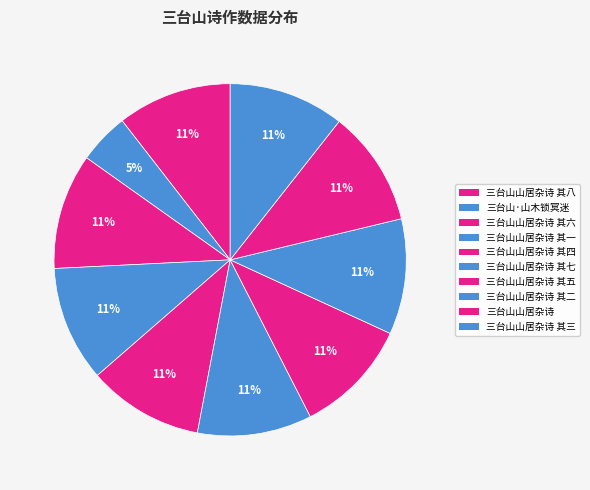

Which slice is the smallest?

三台山·山木锁冥迷